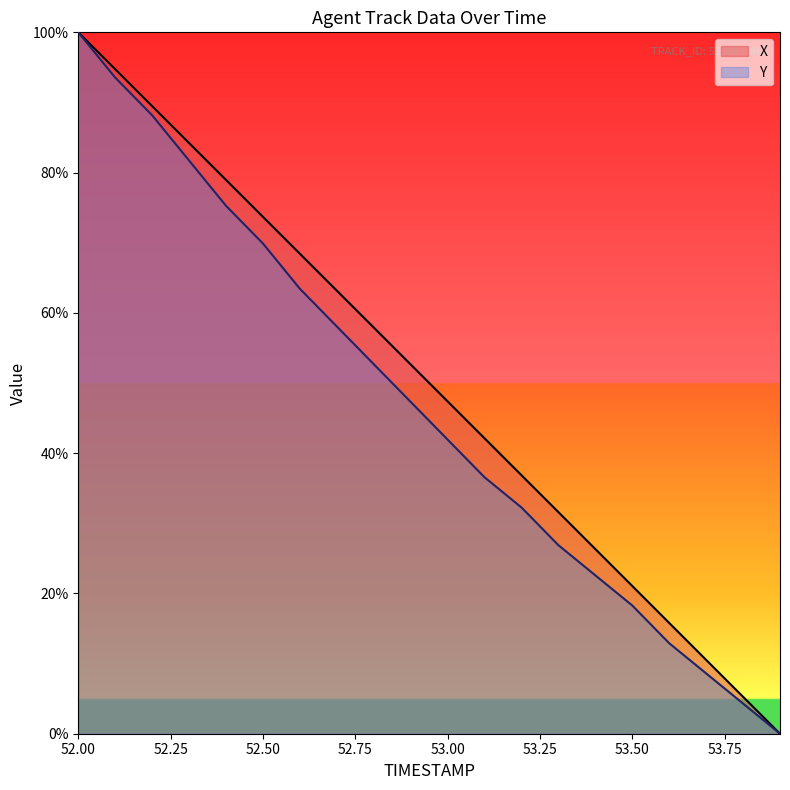

At which label does X first exceed 52?

52.00